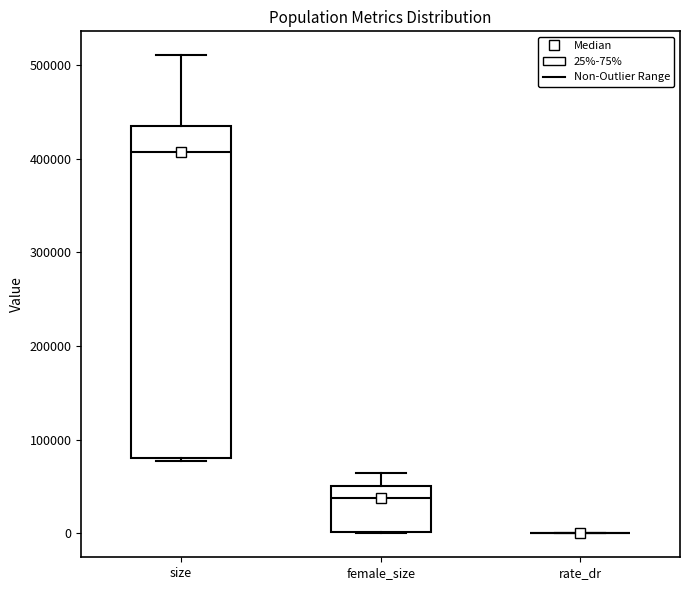

Where does the upper whisker of the box for female_size end on the y-axis? The values are not printed on the chart, so give them approximately, as read against the axis.

60000